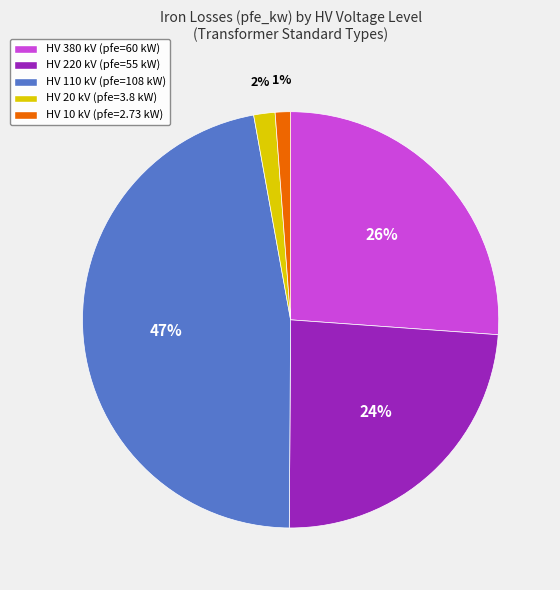

How many slices are in this pie chart?

5